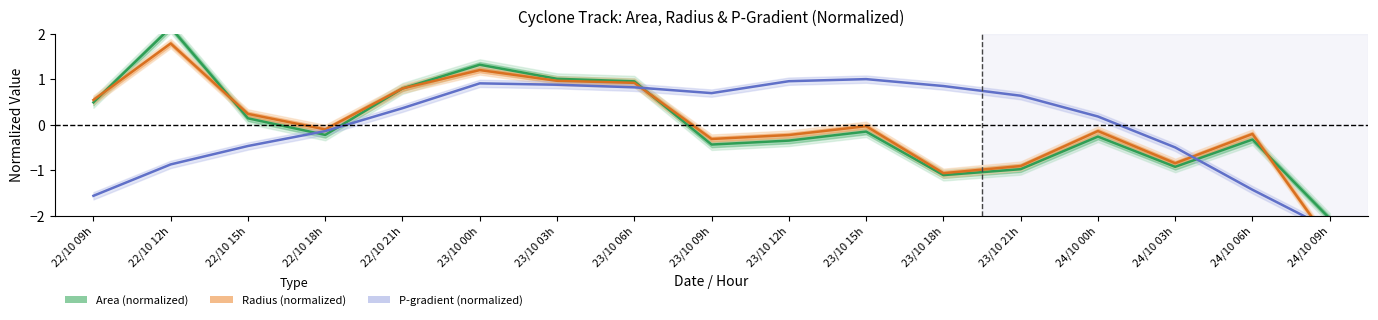

Count the number of categories in the chart.

17